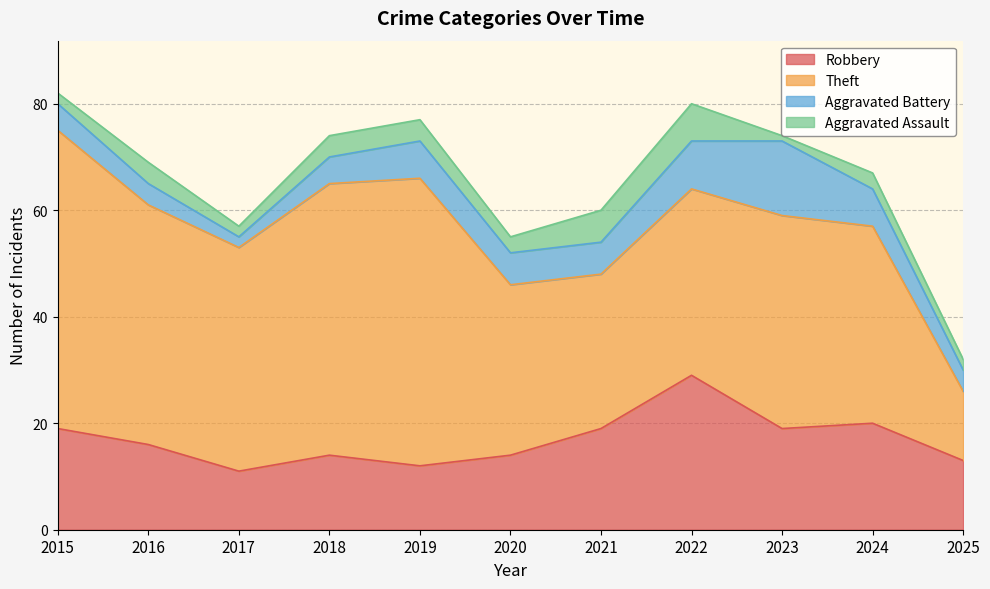

What is the lowest value of the Robbery series?

11